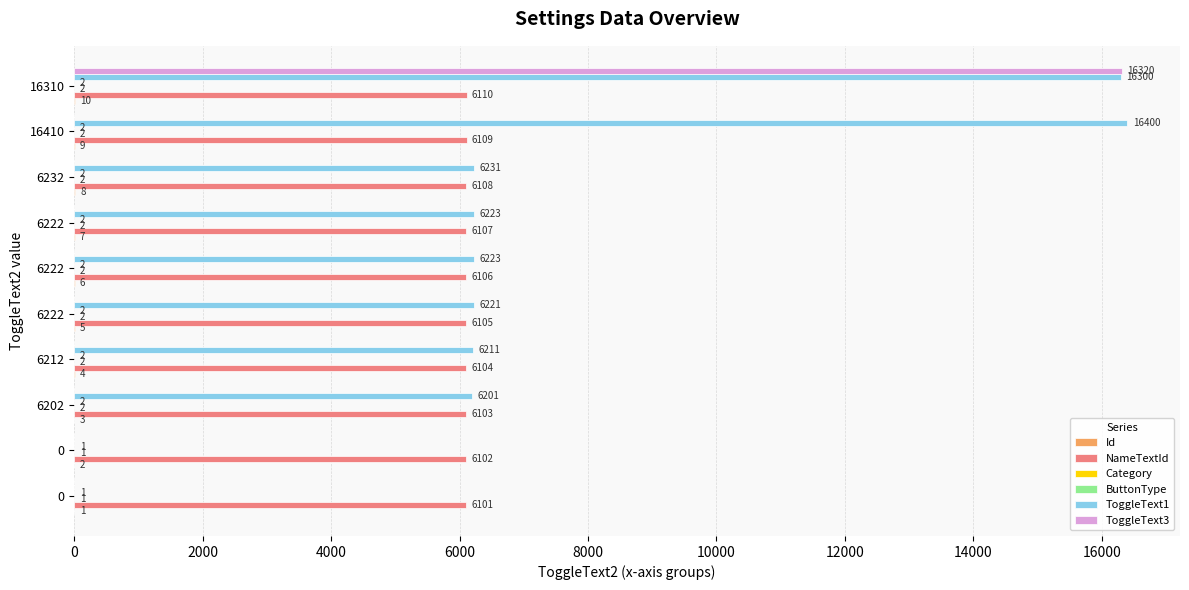

What is the value of the ToggleText3 bar at the 10th from the left?

16320